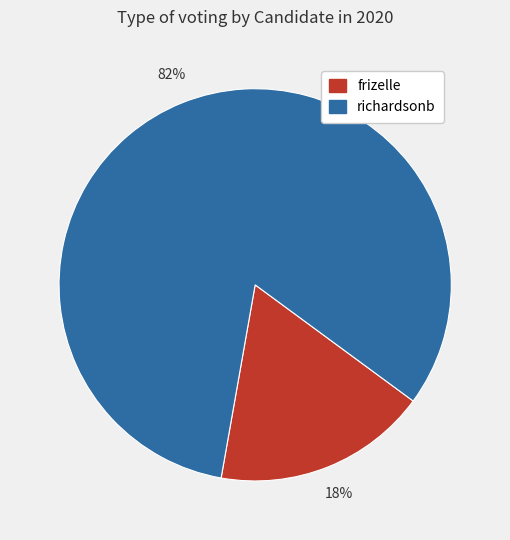

The richardsonb slice represents 88% of the pie. True or false?

False